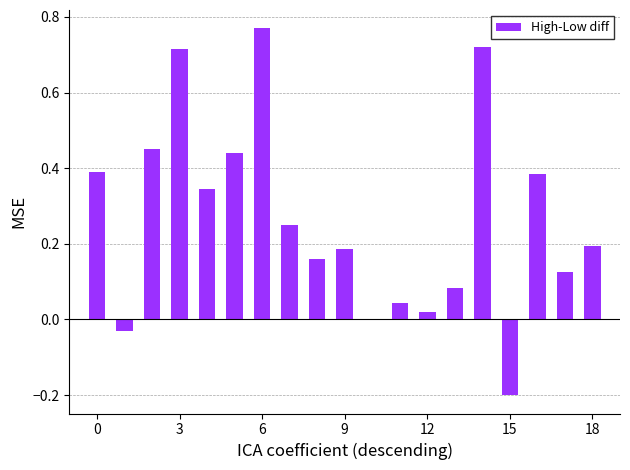

What is the sum of all values?

5.0